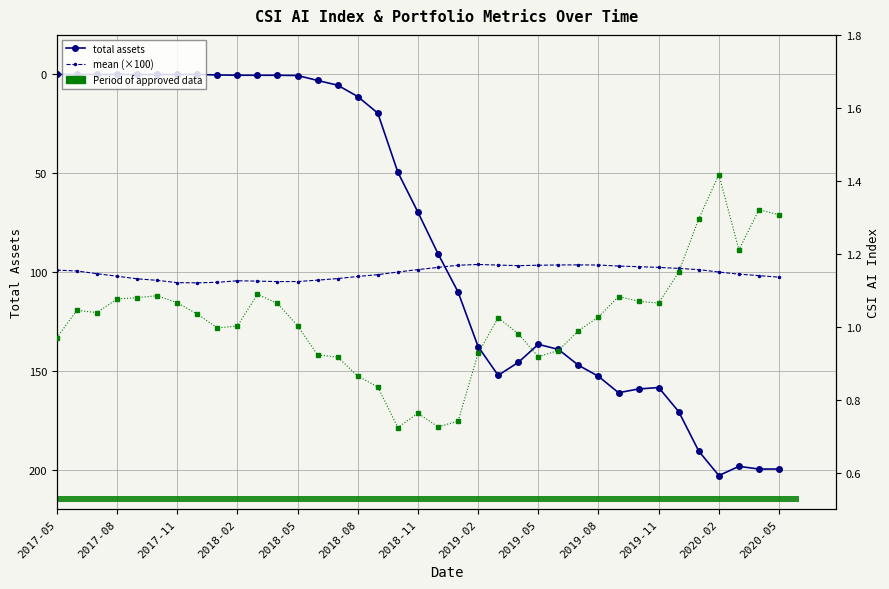

What is the label of the 22nd bar from the right?

2018-08